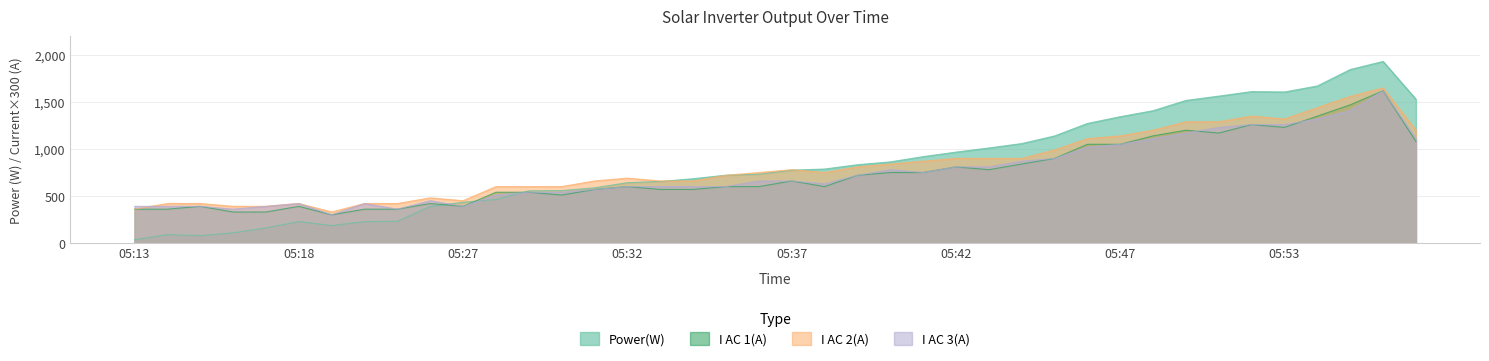

True or false: Power(W) has a value of 227 at 05:20.

True